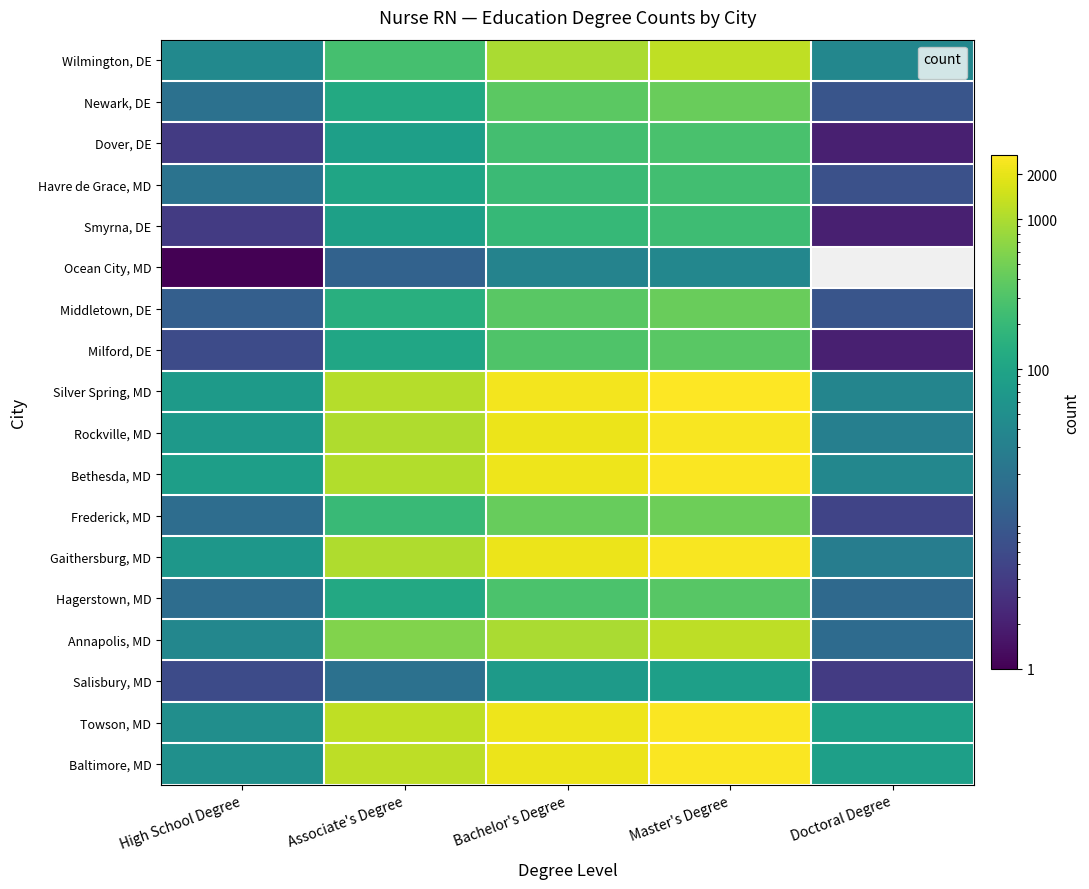

What is the difference between the Wilmington, DE values at High School Degree and Associate's Degree?

222.0